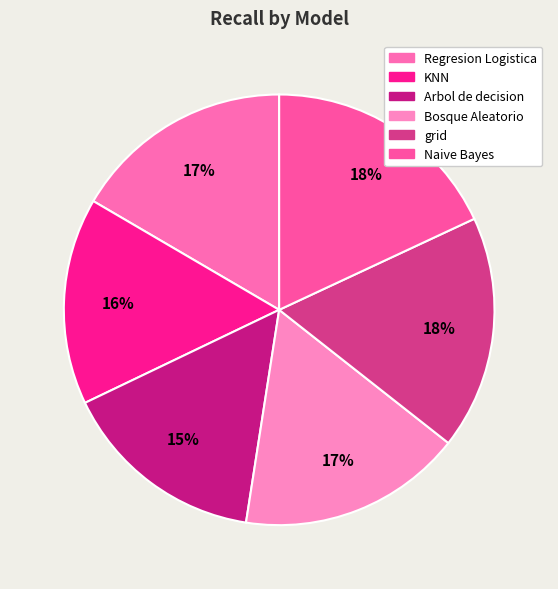

To the nearest percent, what percentage of the pie is KNN?

16%